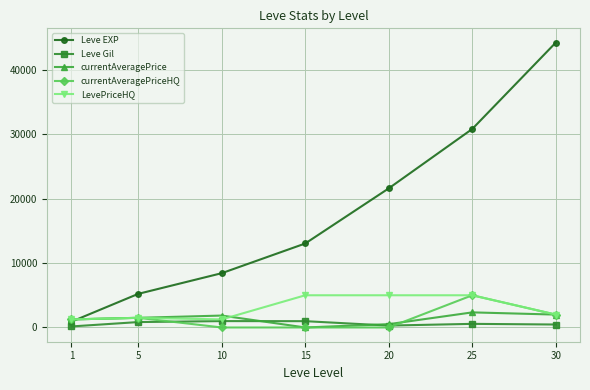

Rank the categories by Leve EXP value from lowest to highest.

1, 5, 10, 15, 20, 25, 30